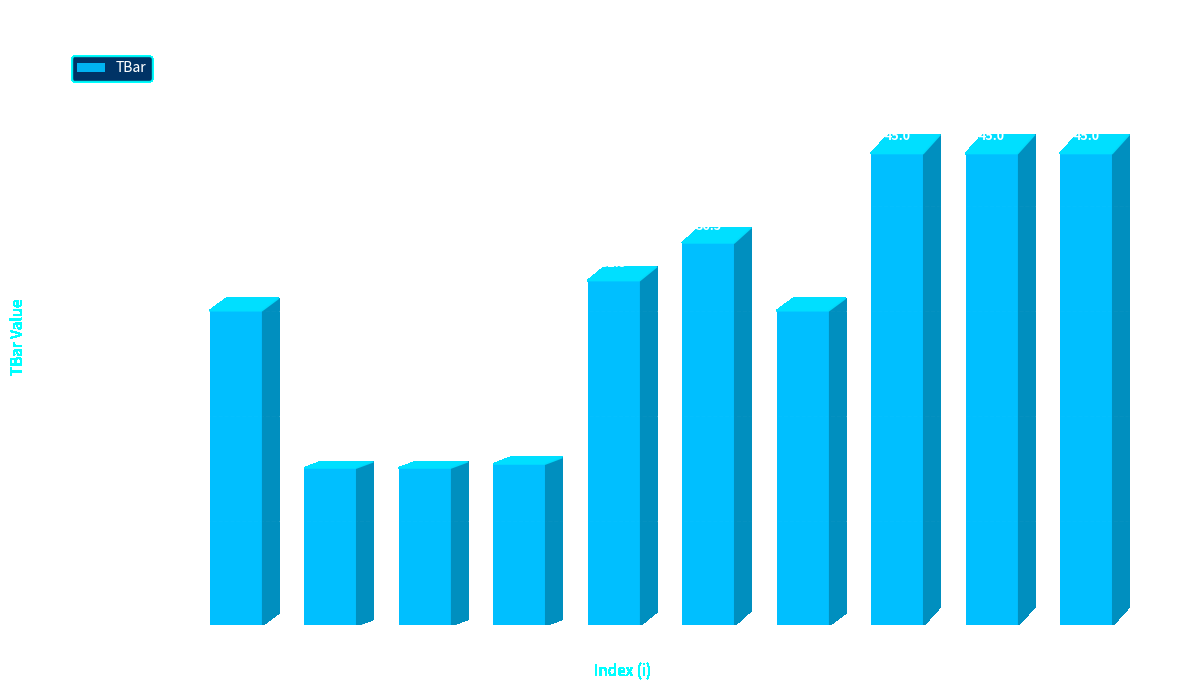

The value at 7 is 30.0. True or false?

True